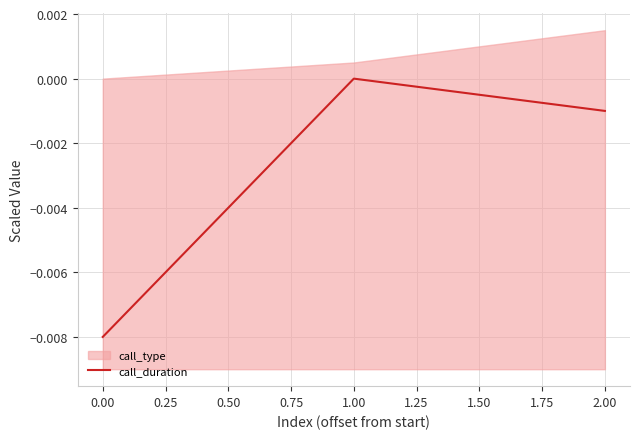

How many values are below 0?

2